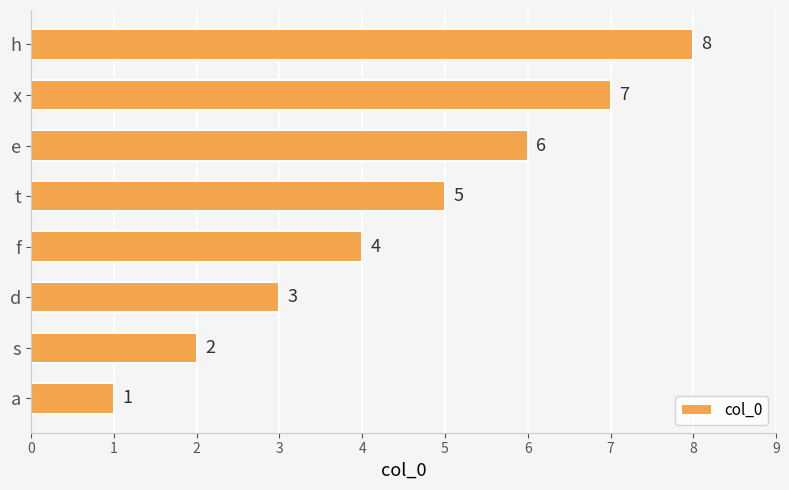

How many bars are there in total?

8